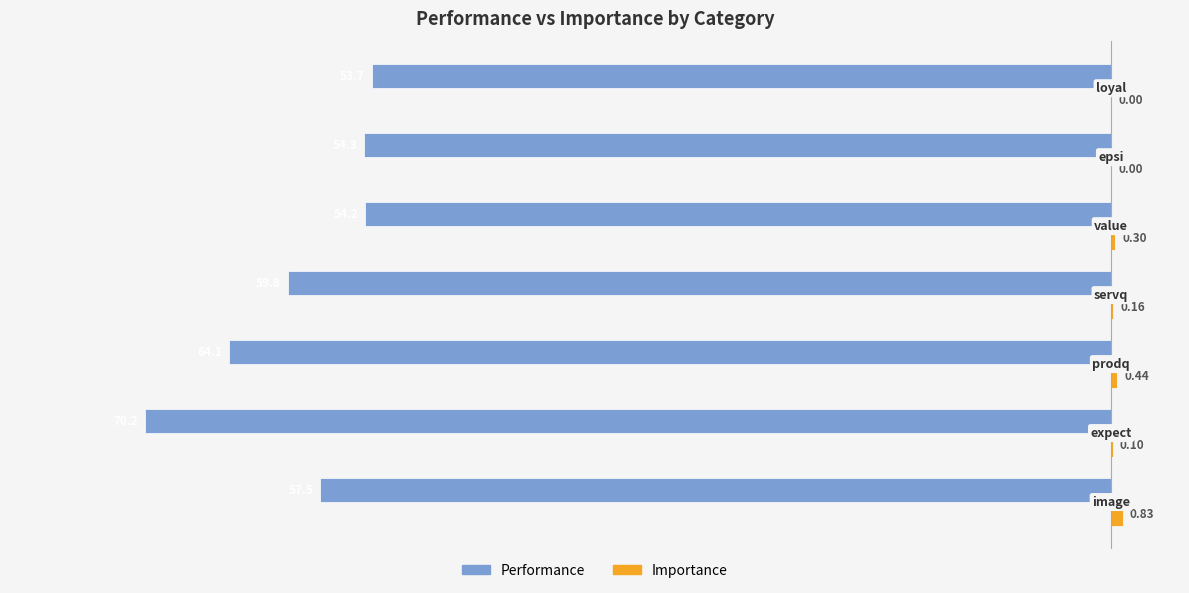

What is the difference between the maximum and minimum values in the Performance series?

16.5